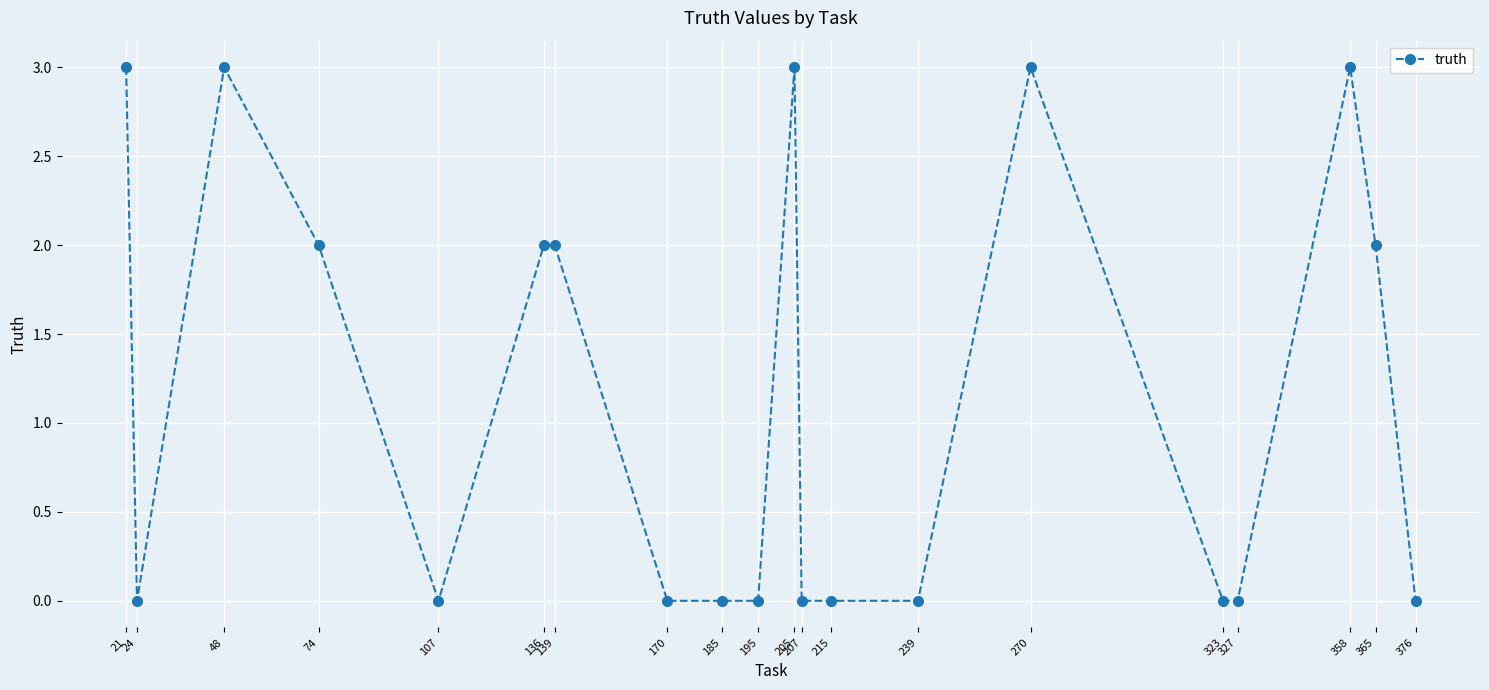

Reading left to right, list all the values displayed in this chart.

3	0	3	2	0	2	2	0	0	0	3	0	0	0	3	0	0	3	2	0